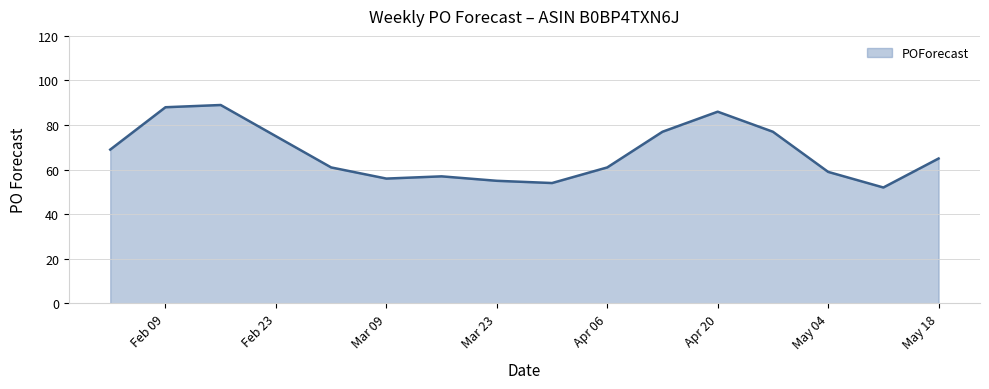

What is the greatest value displayed?

89